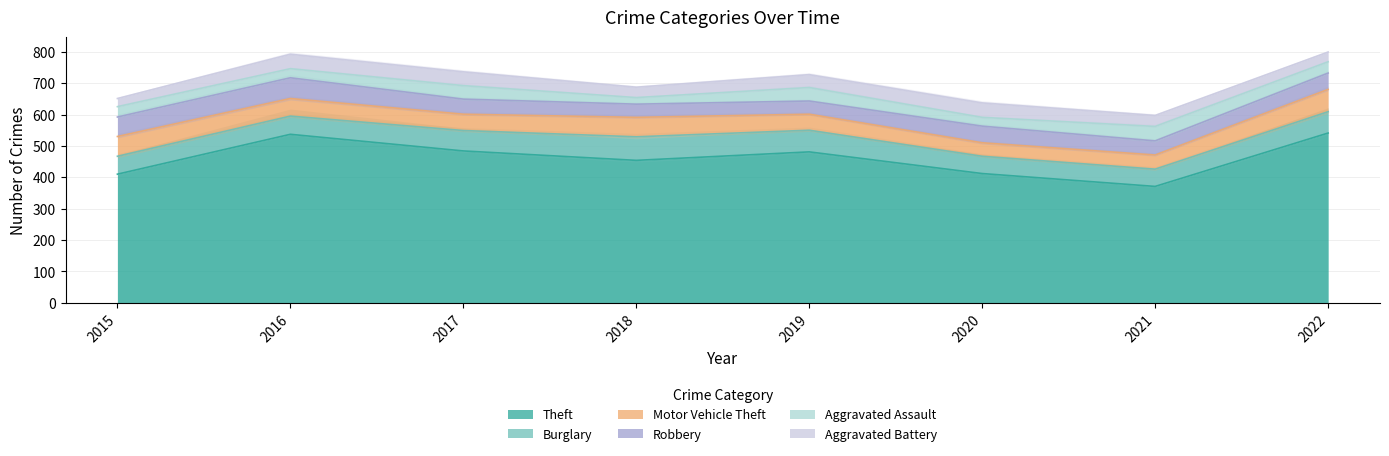

What is the highest value of the Aggravated Assault series?

46